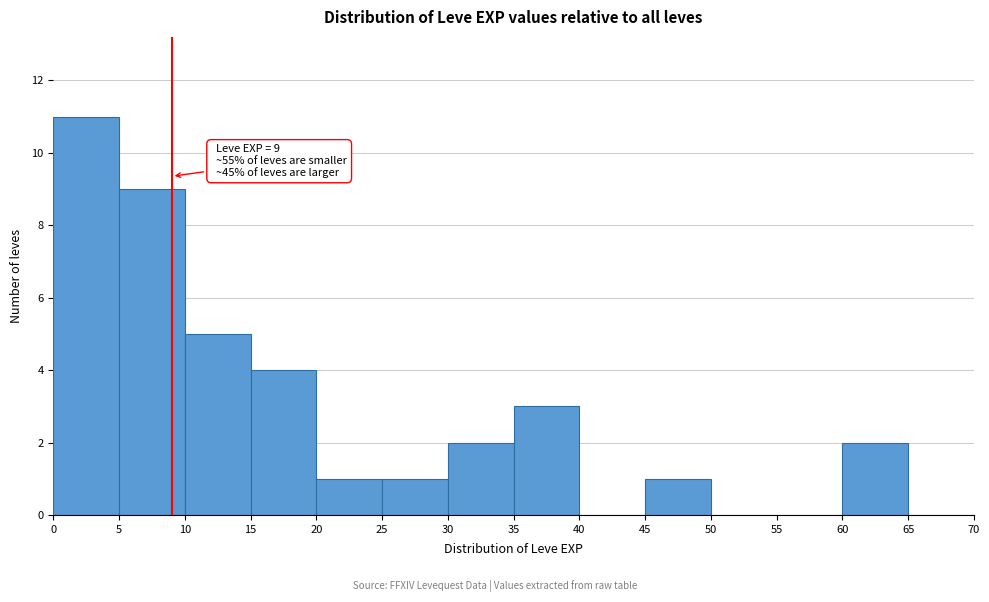

Over which range of the x-axis is the bar tallest?

0 to 5